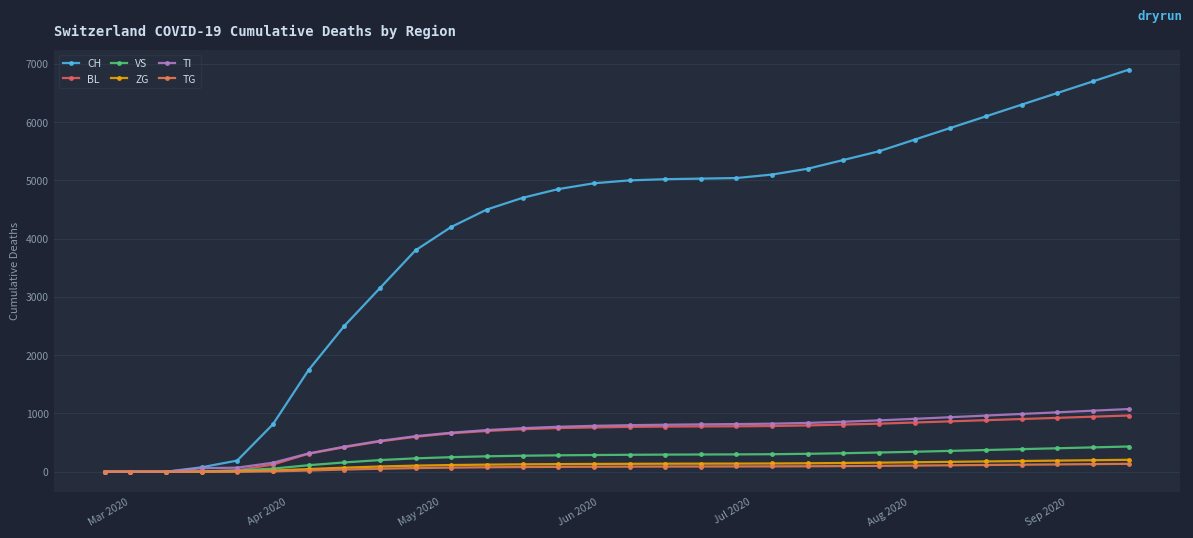

What is the average value of the VS series?

243